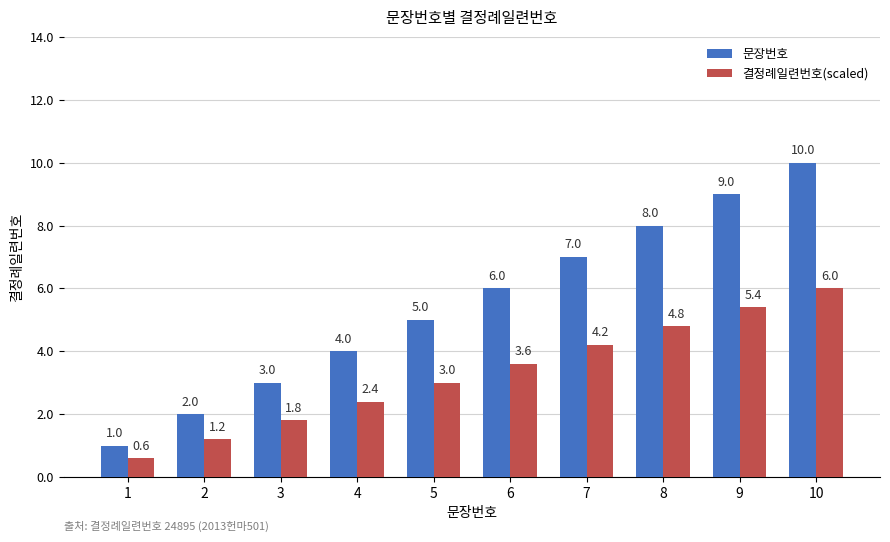

Is it true that 문장번호 equals 4.0 at 4?

True